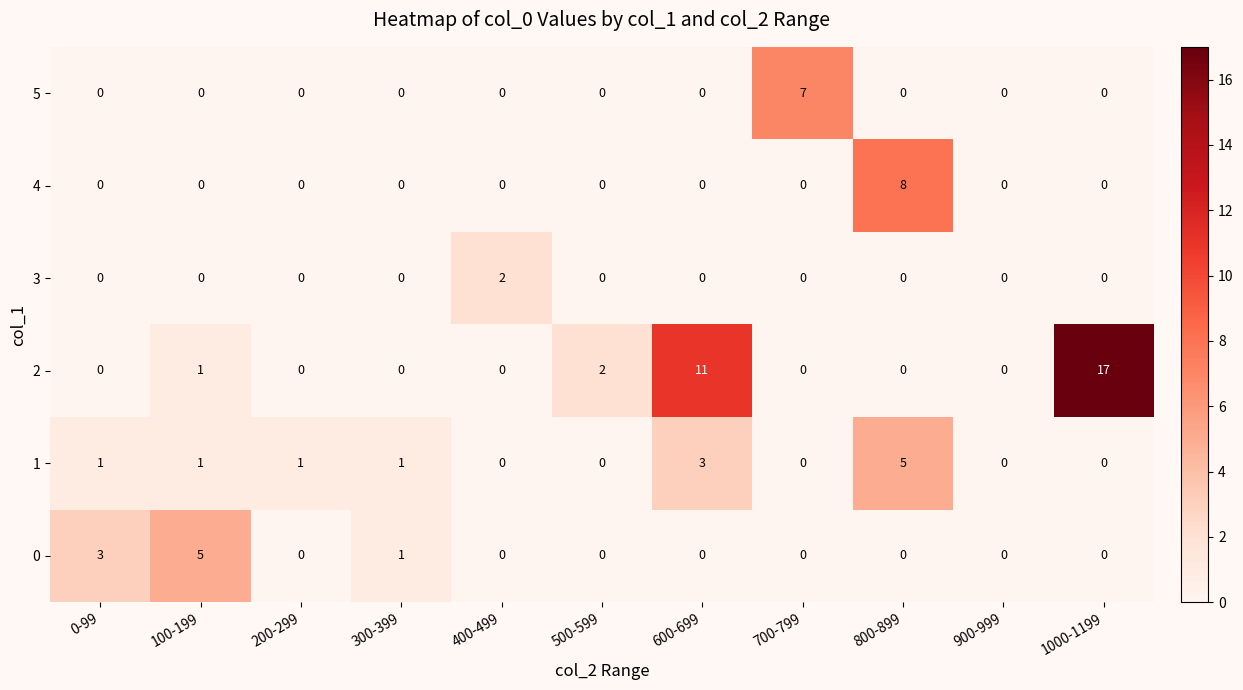

At which category is the sum across all series the highest?

1000-1199